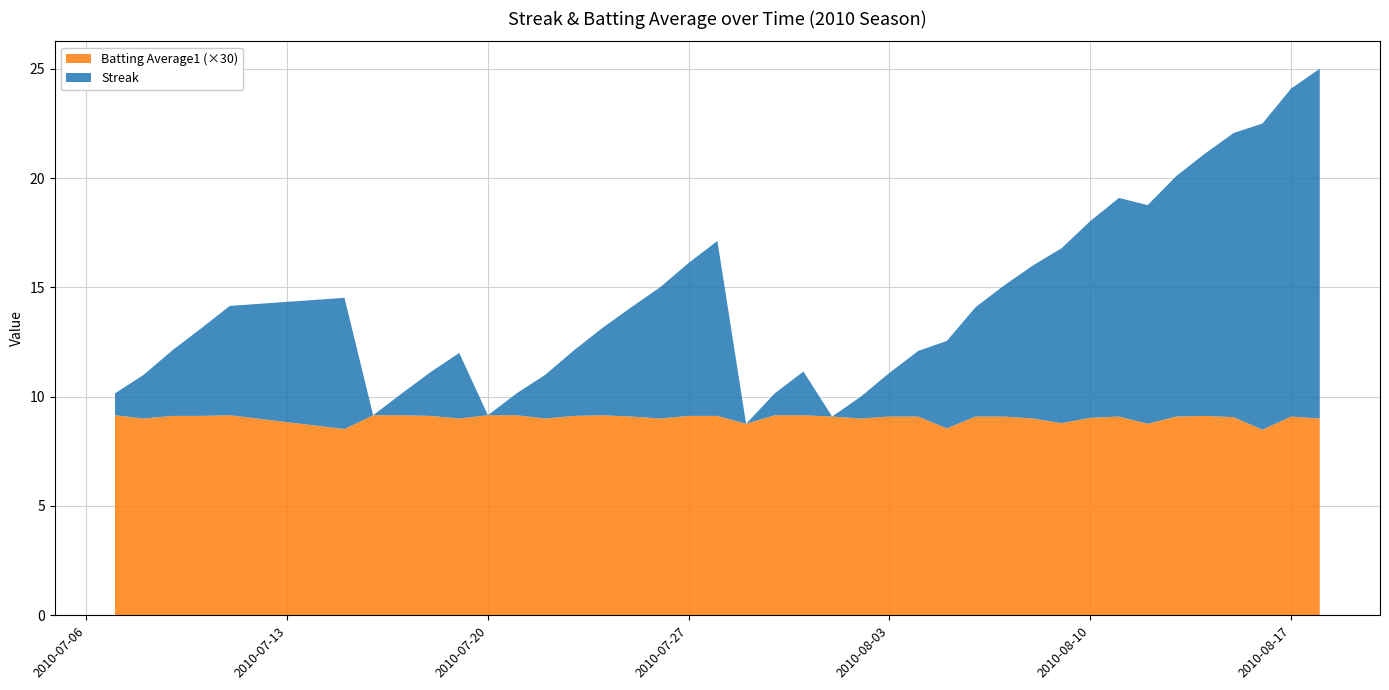

Reading left to right, list all the values displayed in this chart.

Streak: 2010-07-07=1.0	2010-07-08=2.0	2010-07-09=3.0	2010-07-10=4.0	2010-07-11=5.0	2010-07-15=6.0	2010-07-16=0.0	2010-07-17=1.0	2010-07-18=2.0	2010-07-19=3.0	2010-07-20=0.0	2010-07-21=1.0	2010-07-22=2.0	2010-07-23=3.0	2010-07-24=4.0	2010-07-25=5.0	2010-07-26=6.0	2010-07-27=7.0	2010-07-28=8.0	2010-07-29=0.0	2010-07-30=1.0	2010-07-31=2.0	2010-08-01=0.0	2010-08-02=1.0	2010-08-03=2.0	2010-08-04=3.0	2010-08-05=4.0	2010-08-06=5.0	2010-08-07=6.0	2010-08-08=7.0	2010-08-09=8.0	2010-08-10=9.0	2010-08-11=10.0	2010-08-12=10.0	2010-08-13=11.0	2010-08-14=12.0	2010-08-15=13.0	2010-08-16=14.0	2010-08-17=15.0	2010-08-18=16.0
Batting Average1: 2010-07-07=0.3	2010-07-08=0.3	2010-07-09=0.3	2010-07-10=0.3	2010-07-11=0.3	2010-07-15=0.3	2010-07-16=0.3	2010-07-17=0.3	2010-07-18=0.3	2010-07-19=0.3	2010-07-20=0.3	2010-07-21=0.3	2010-07-22=0.3	2010-07-23=0.3	2010-07-24=0.3	2010-07-25=0.3	2010-07-26=0.3	2010-07-27=0.3	2010-07-28=0.3	2010-07-29=0.3	2010-07-30=0.3	2010-07-31=0.3	2010-08-01=0.3	2010-08-02=0.3	2010-08-03=0.3	2010-08-04=0.3	2010-08-05=0.3	2010-08-06=0.3	2010-08-07=0.3	2010-08-08=0.3	2010-08-09=0.3	2010-08-10=0.3	2010-08-11=0.3	2010-08-12=0.3	2010-08-13=0.3	2010-08-14=0.3	2010-08-15=0.3	2010-08-16=0.3	2010-08-17=0.3	2010-08-18=0.3